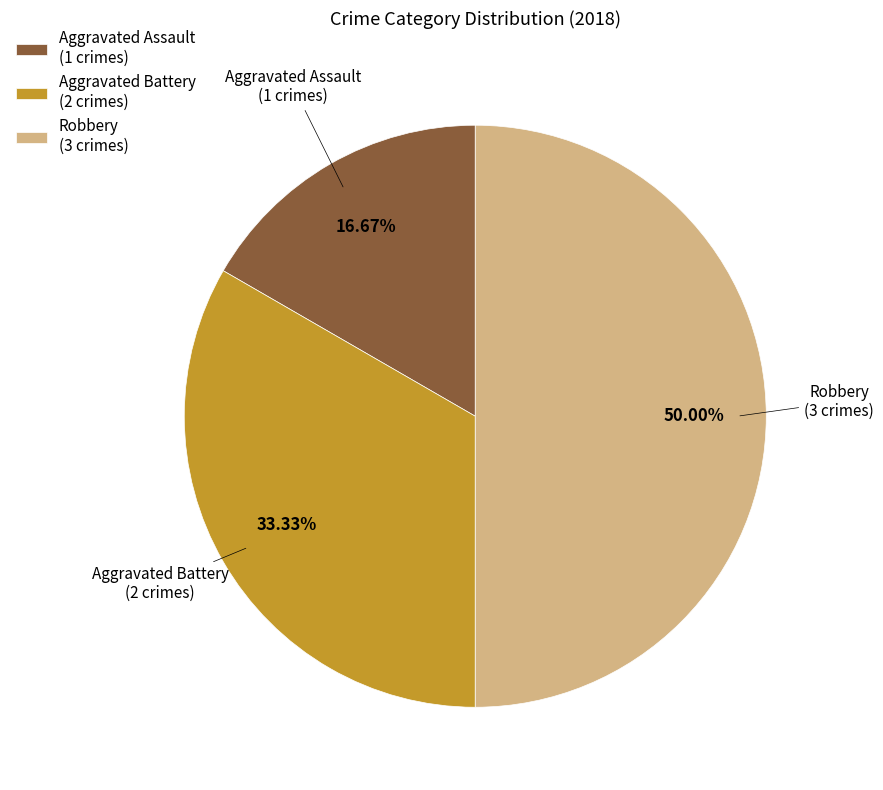

Is Aggravated Battery the majority of the pie?

No